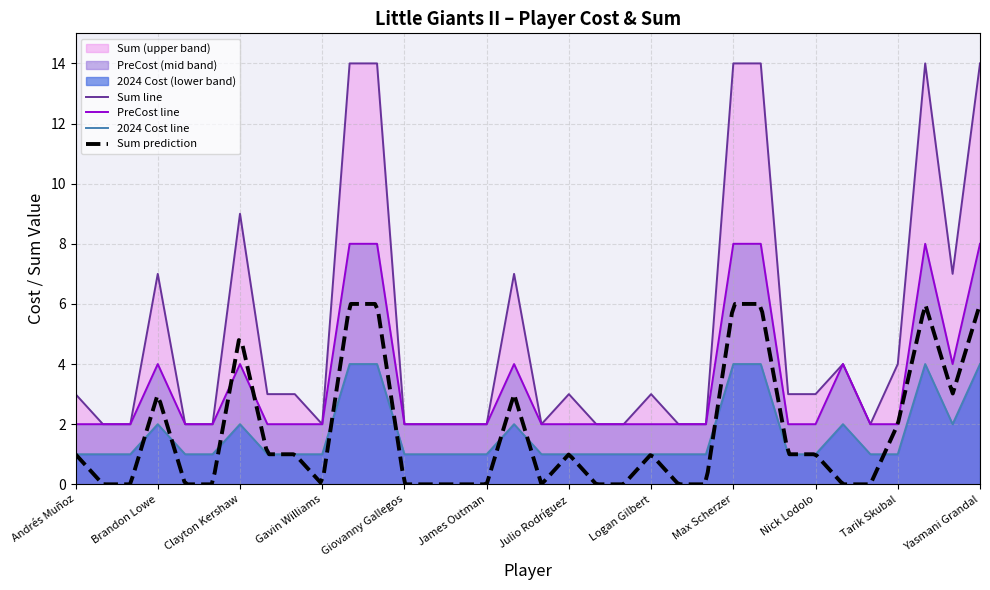

True or false: Sum line and 2024 Cost line intersect in this chart.

False